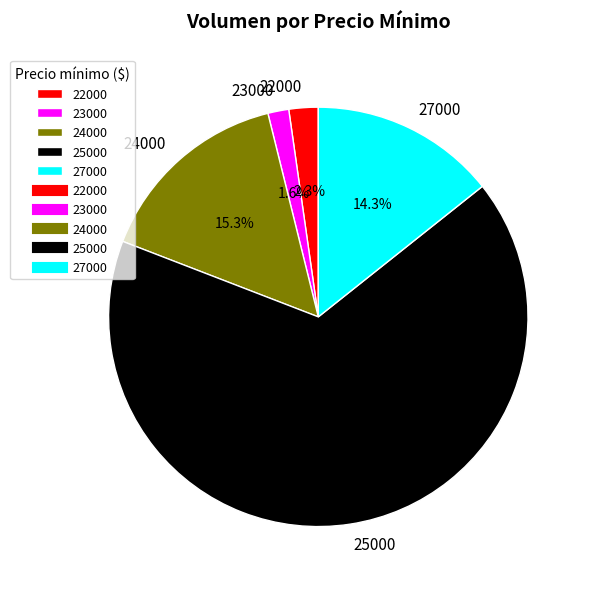

What is the largest slice in the pie chart?

25000